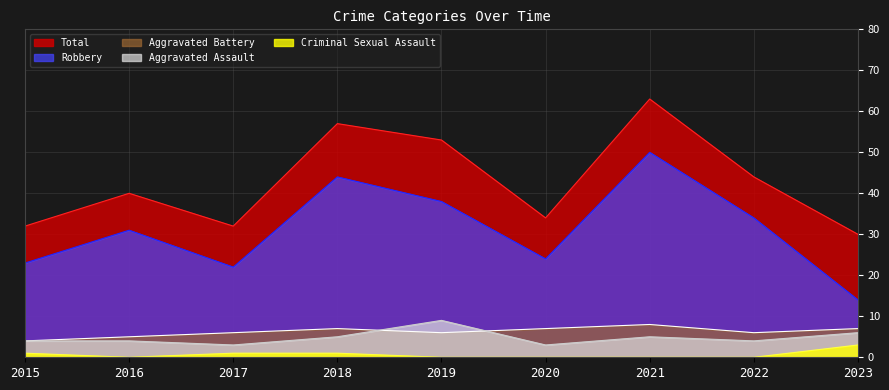

What is the value of the Aggravated Battery point at the 1st from the left?

4